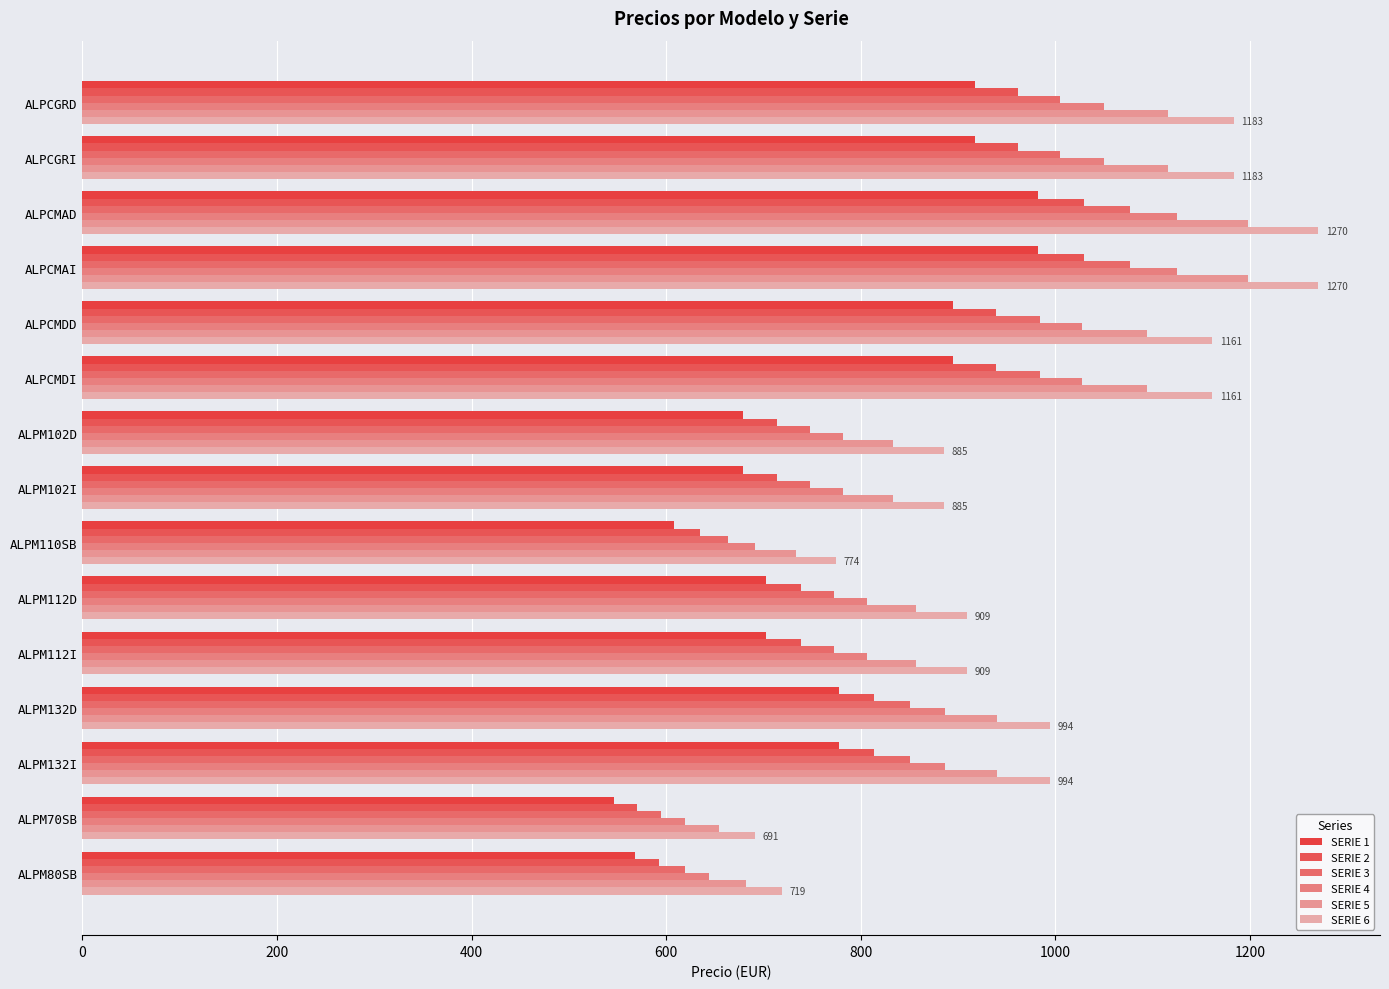

Reading left to right, extract all data points from this chart.

SERIE 1: 917	917	982	982	895	895	679	679	608	703	703	778	778	546	568
SERIE 2: 961	961	1029	1029	939	939	714	714	635	738	738	814	814	570	593
SERIE 3: 1005	1005	1077	1077	984	984	748	748	663	772	772	850	850	595	619
SERIE 4: 1050	1050	1125	1125	1027	1027	782	782	691	806	806	886	886	619	644
SERIE 5: 1116	1116	1198	1198	1094	1094	833	833	733	857	857	940	940	654	682
SERIE 6: 1183	1183	1270	1270	1161	1161	885	885	774	909	909	994	994	691	719